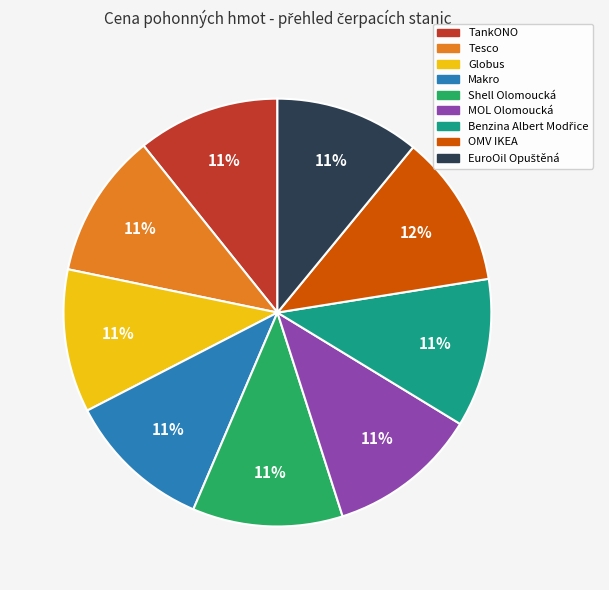

Does any single category account for the majority?

No